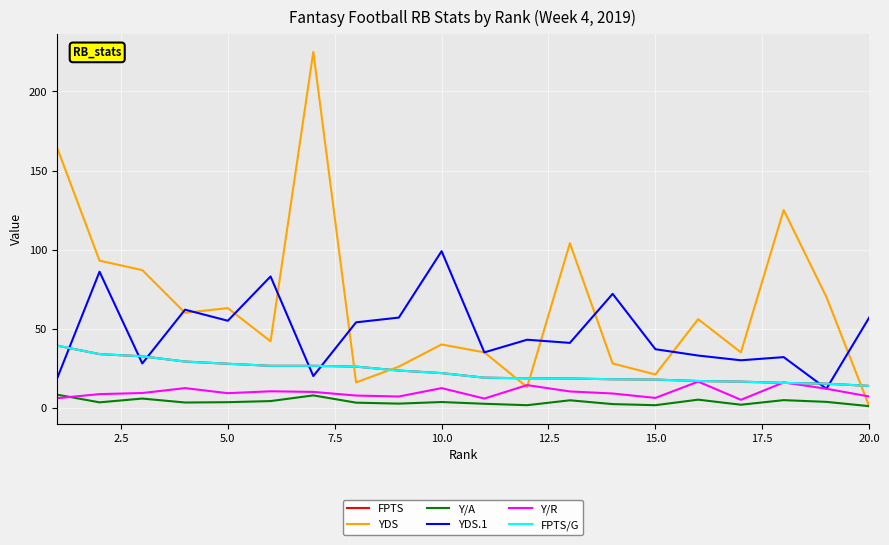

Is this an area chart (filled region under the line)?

No